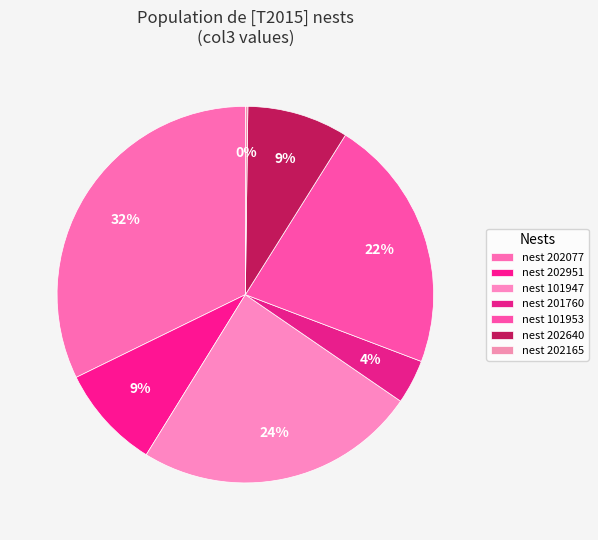

Is the sum of nest 202951 and nest 202077 greater than half?

No